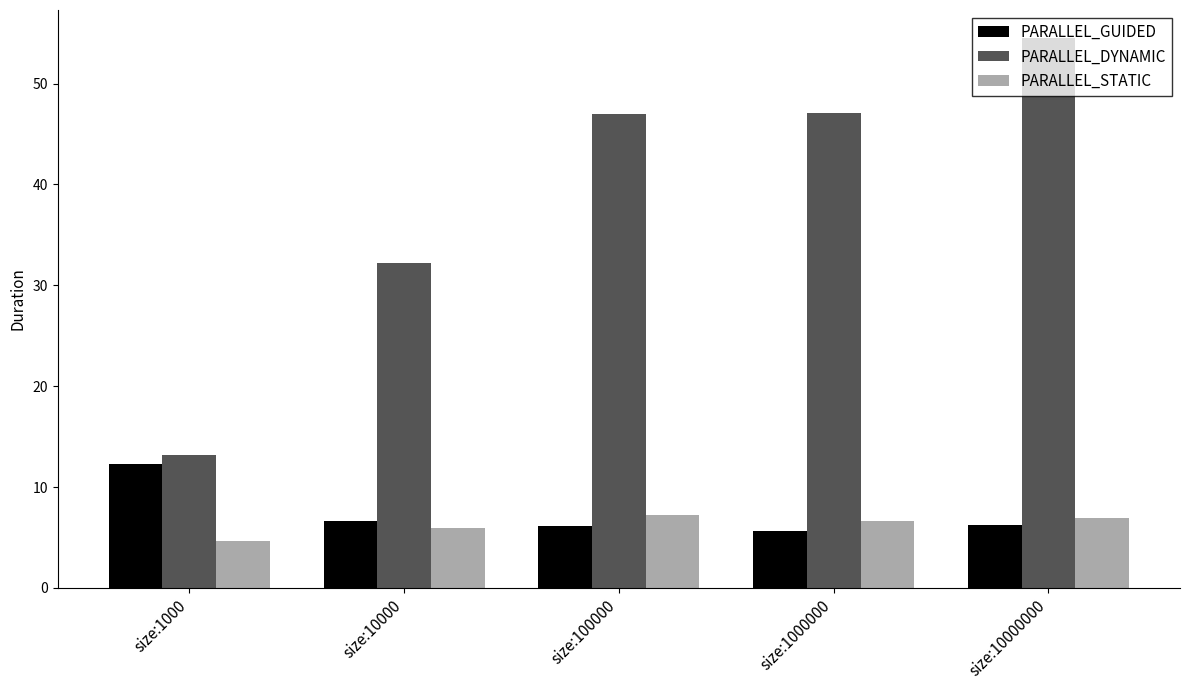

What is the difference between the highest and lowest values at size:1000000?

41.5